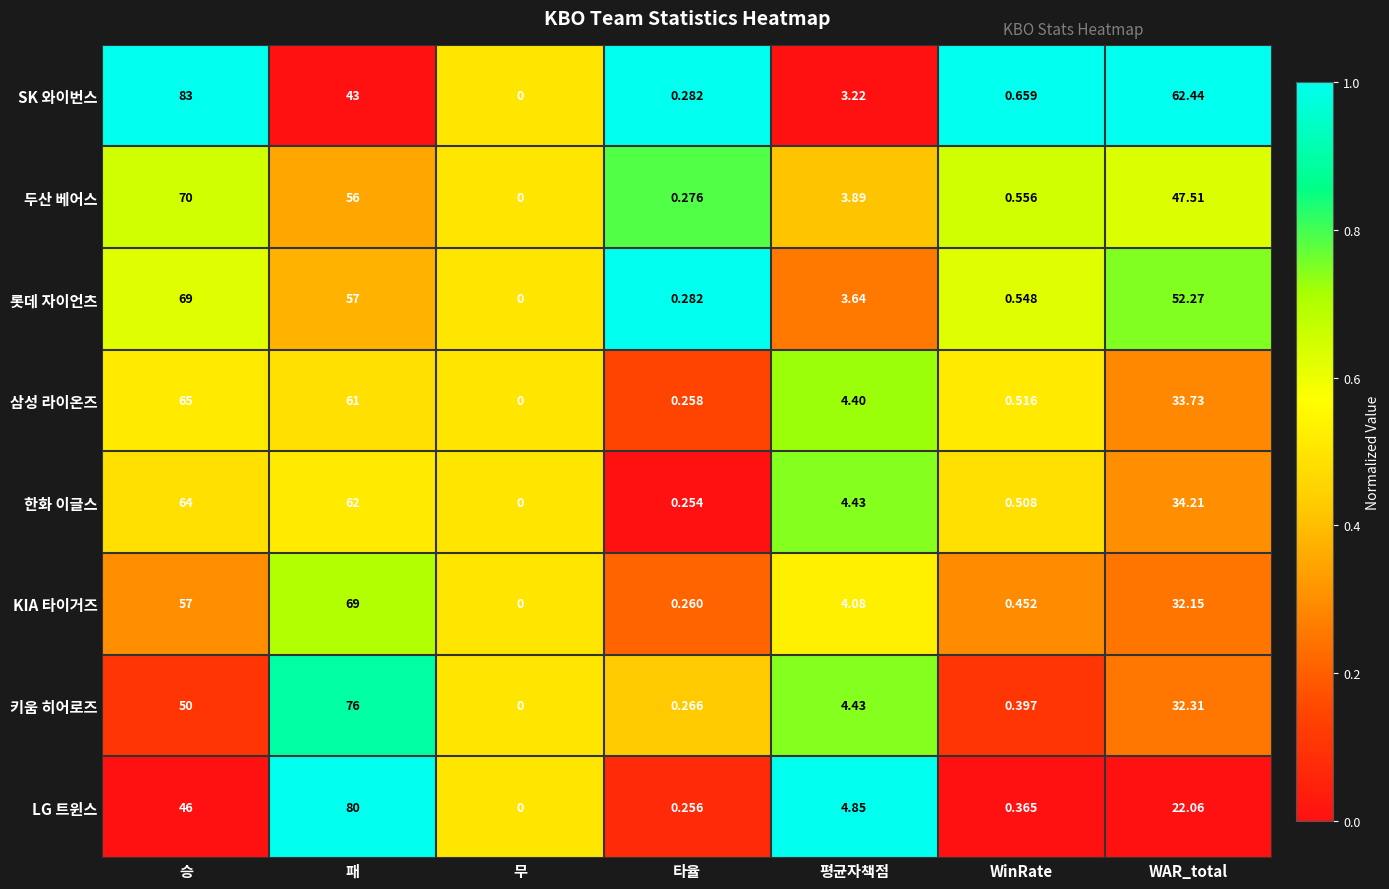

Rank the categories by 삼성 라이온즈 value from lowest to highest.

무, 타율, WinRate, 평균자책점, WAR_total, 패, 승